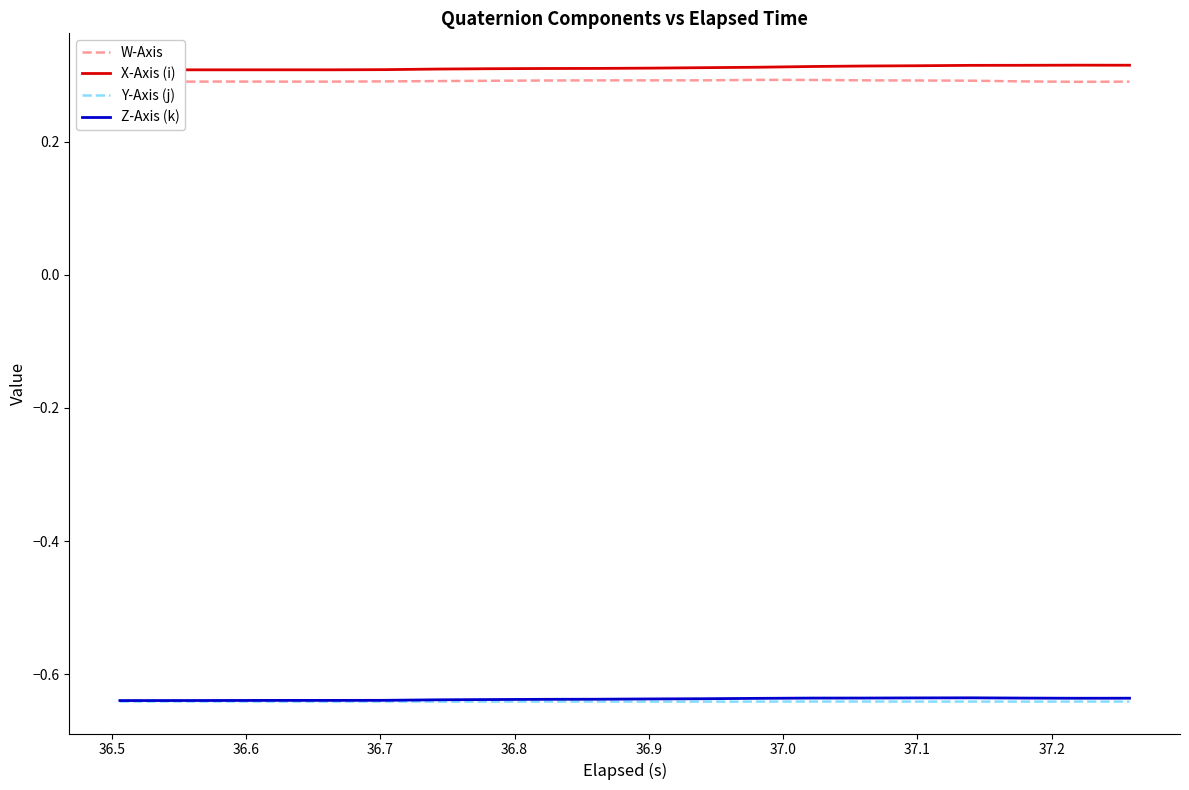

True or false: W-Axis and Z-Axis (k) intersect in this chart.

False